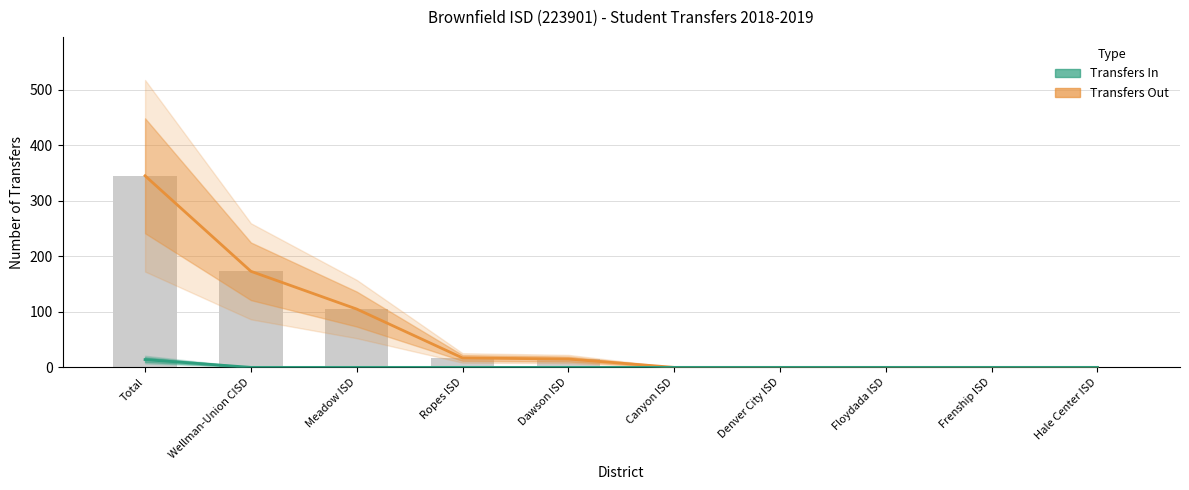

Rank the series at Hale Center ISD from highest to lowest value.

Transfers Out, Transfers In